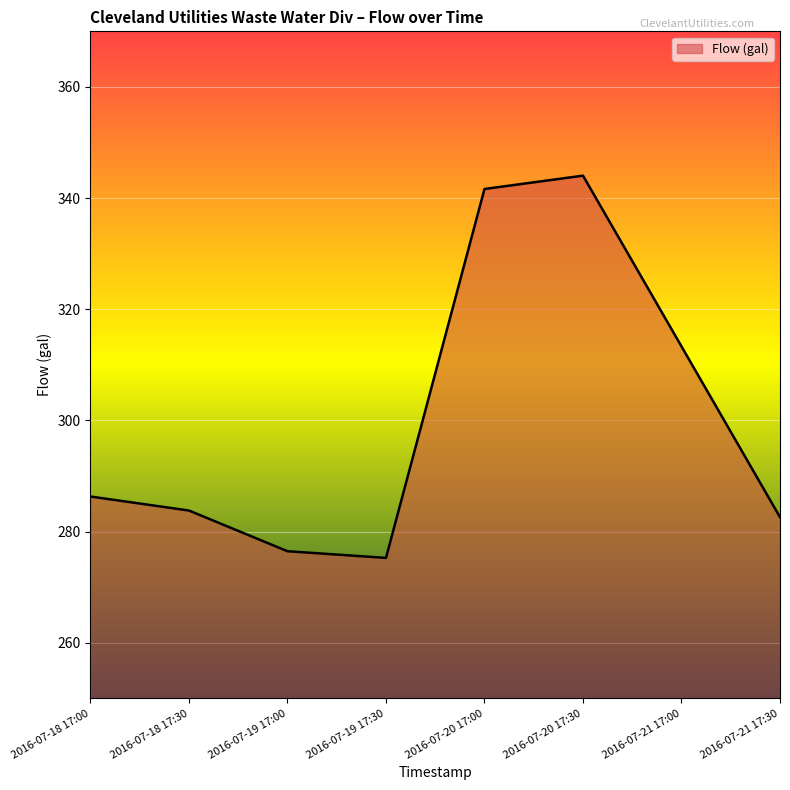

What is the ratio of the value at 2016-07-18 17:30 to the value at 2016-07-20 17:30?

0.8